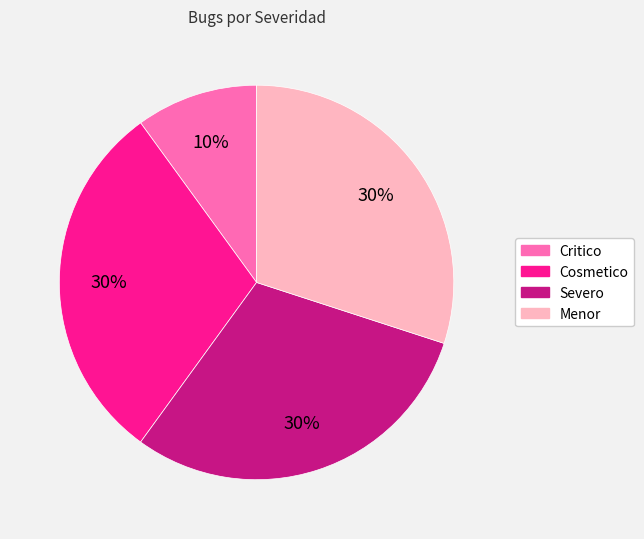

Is there any slice that represents more than half of the pie?

No